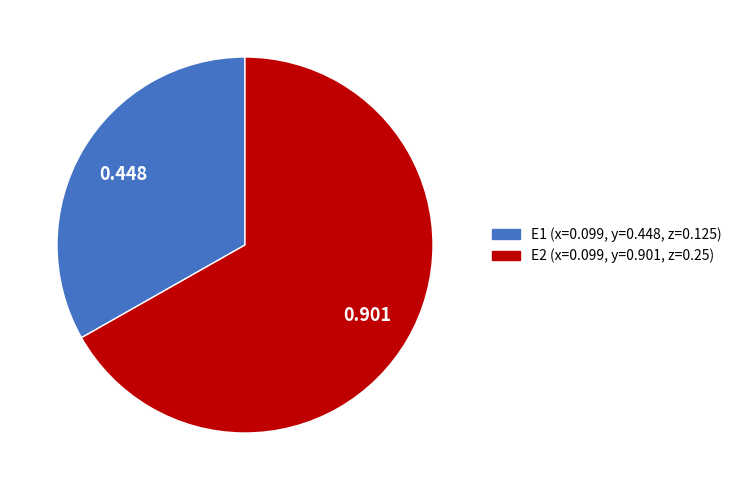

Rank the categories by value from highest to lowest.

E2, E1